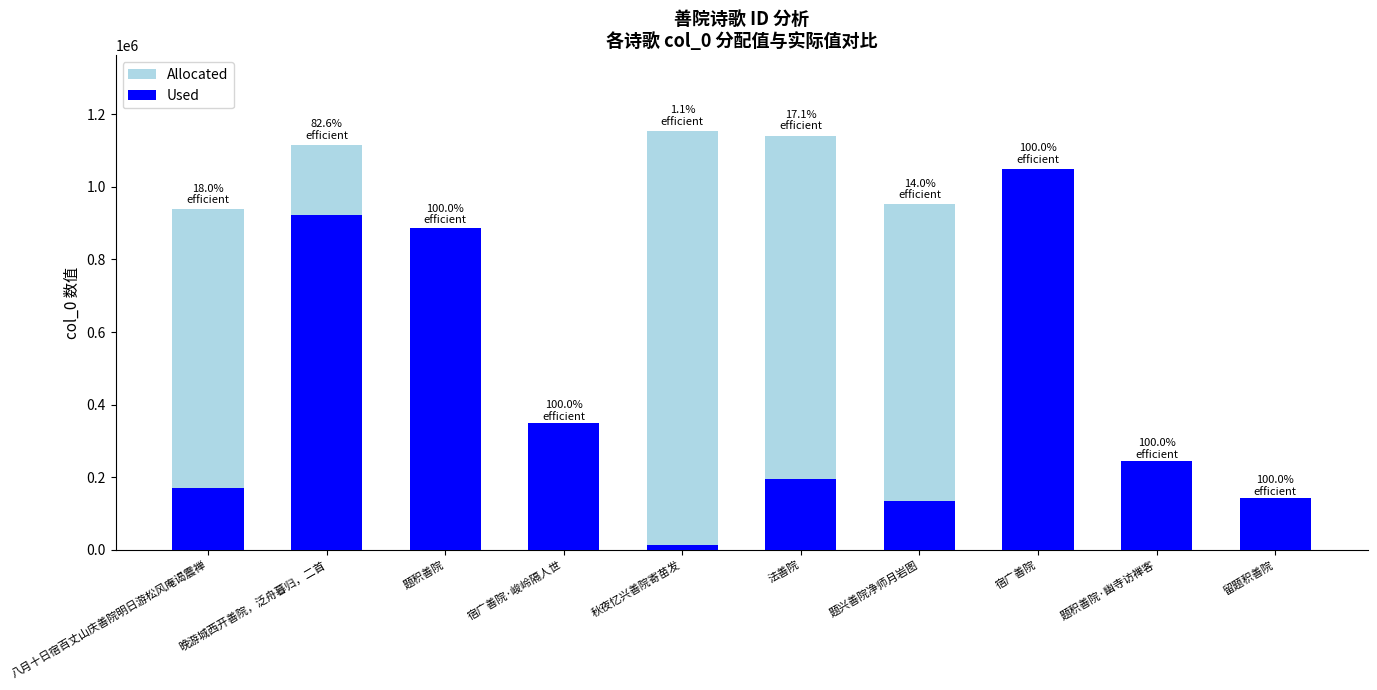

How many data points in Used are less than 245539?

5